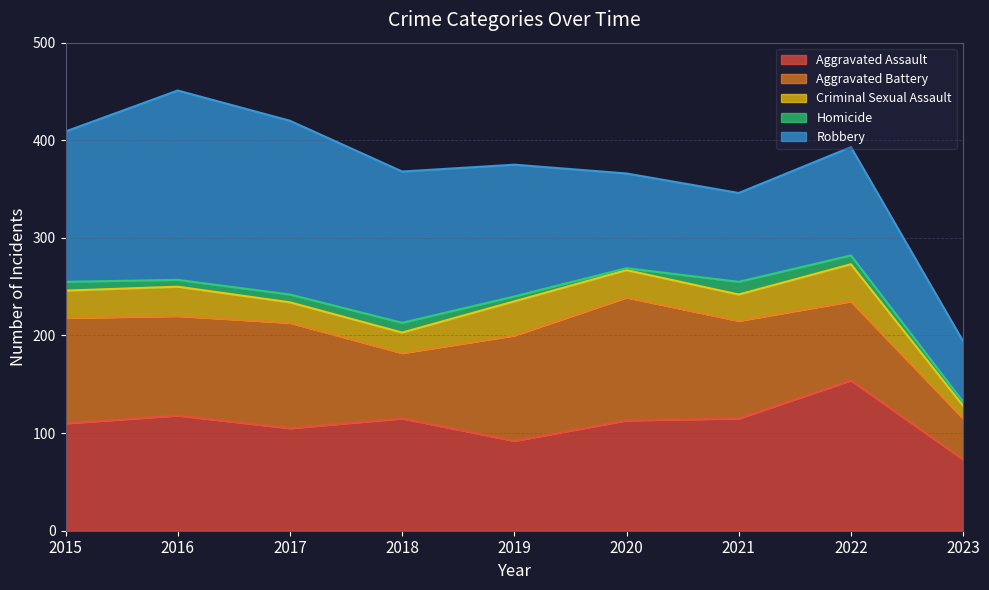

True or false: Aggravated Assault and Aggravated Battery cross at least once.

True